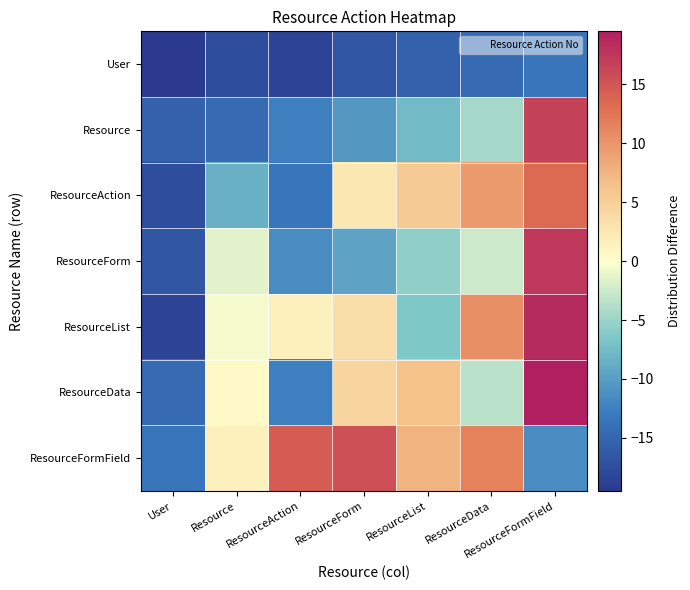

At which category is the sum across all series the highest?

ResourceFormField